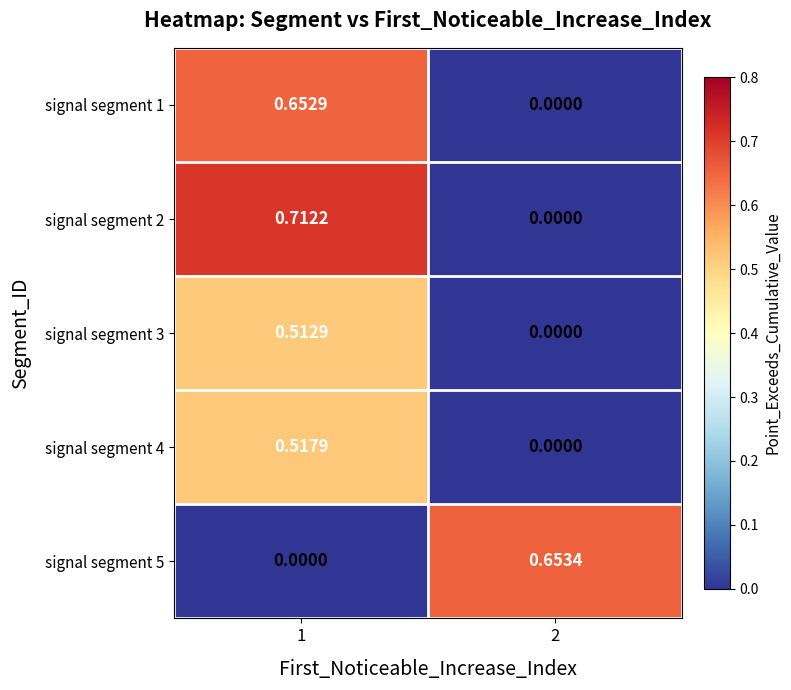

Reading left to right, what are all the values shown in this chart?

signal segment 1: 1=0.7	2=0.0
signal segment 2: 1=0.7	2=0.0
signal segment 3: 1=0.5	2=0.0
signal segment 4: 1=0.5	2=0.0
signal segment 5: 1=0.0	2=0.7